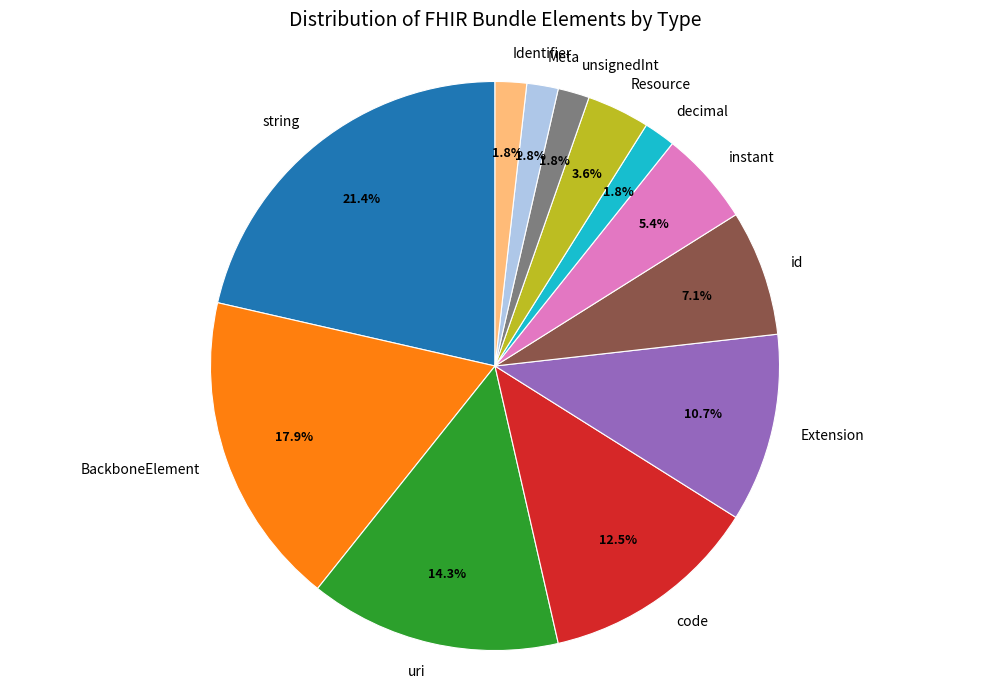

Which slice is the largest?

string